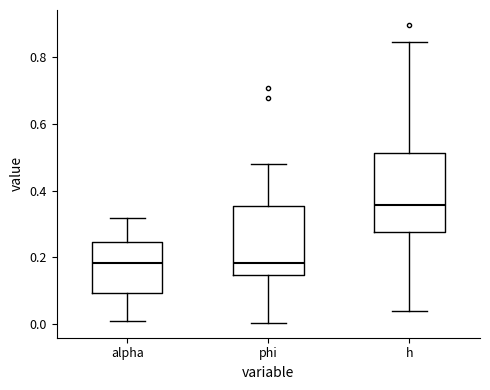

Reading left to right, read every box against the y-axis: the position of its median line, the range the box covers, and the ends of its whiskers. The values are not printed on the chart, so give them approximately, as read against the axis.

alpha: median 0.18, box 0.10 to 0.24, whiskers 0.00 to 0.32
phi: median 0.18, box 0.14 to 0.36, whiskers 0.00 to 0.48
h: median 0.36, box 0.28 to 0.52, whiskers 0.04 to 0.84